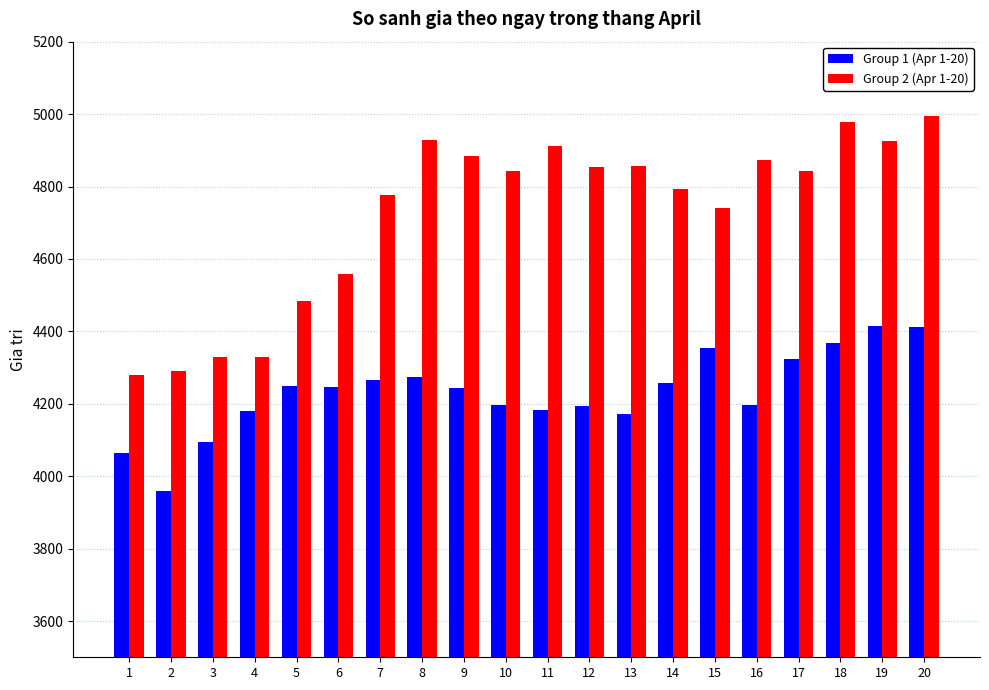

The Group 1 (Apr 1-20) series shows 6658 at 7. True or false?

False